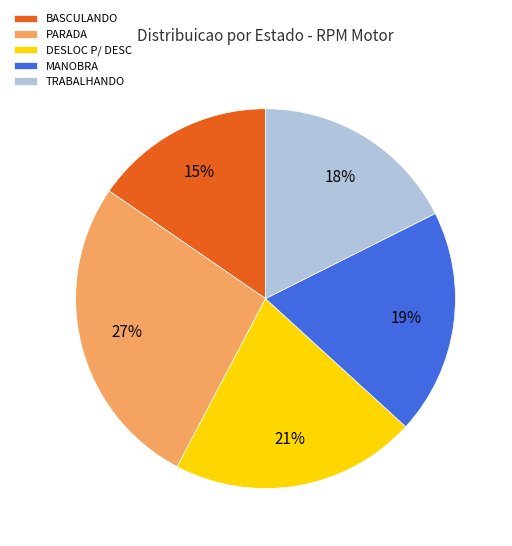

Combined, do DESLOC P/ DESC and MANOBRA account for over 50%?

No